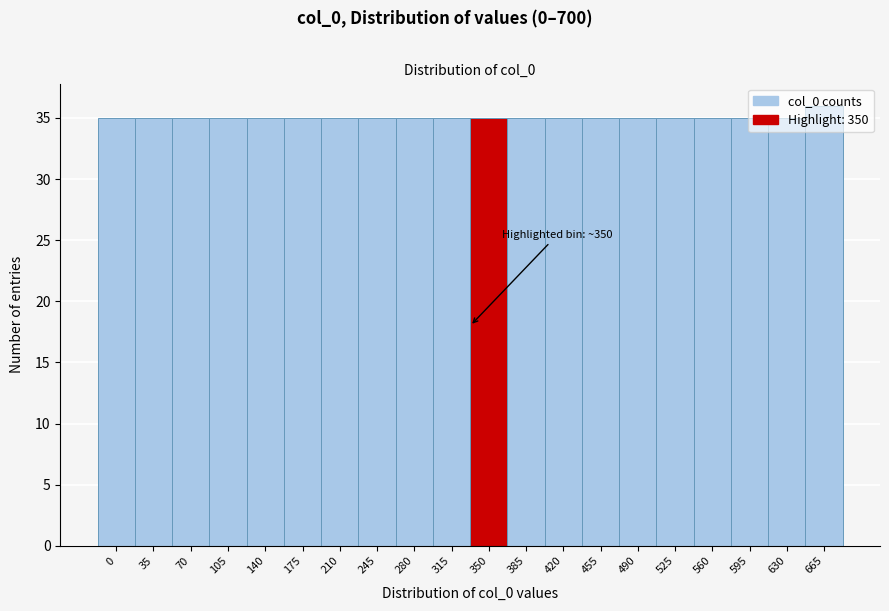

What is the value of the 1st bar from the left?

35